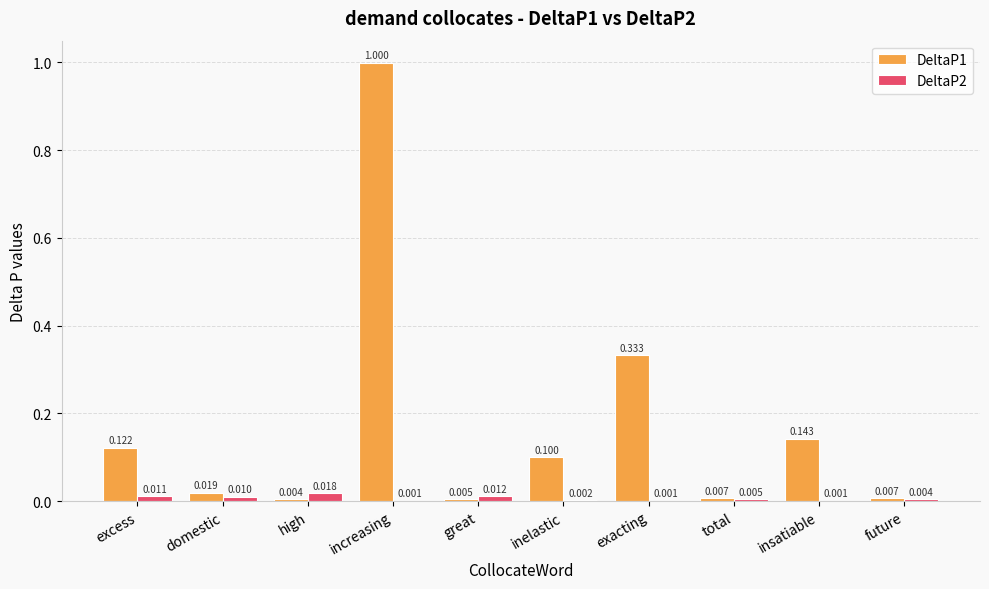

Is the value of DeltaP1 at total greater than the value of DeltaP2 at future?

Yes